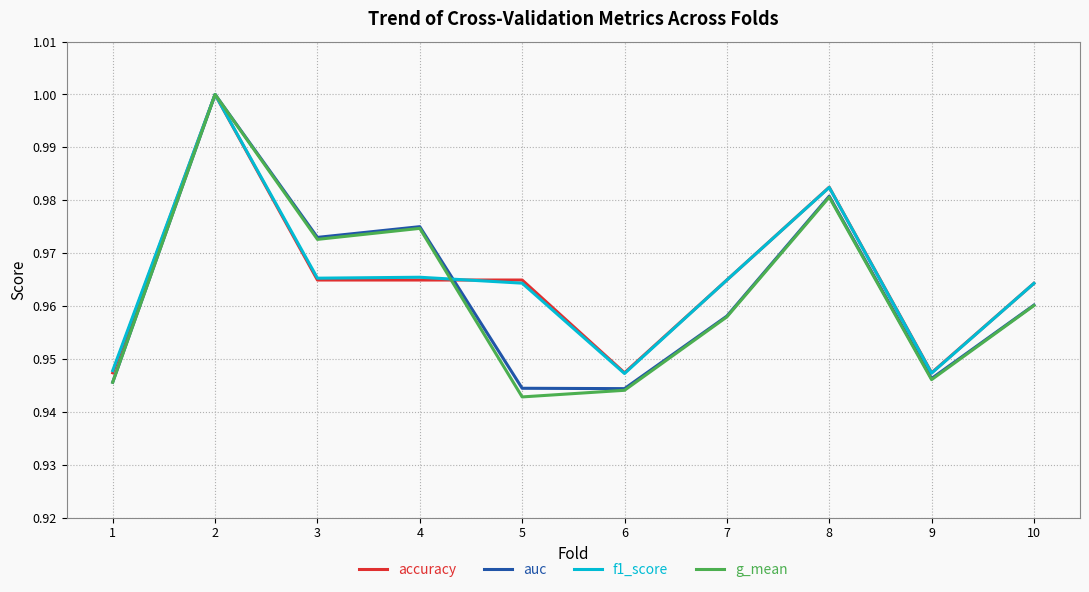

How many series are shown in this chart?

4